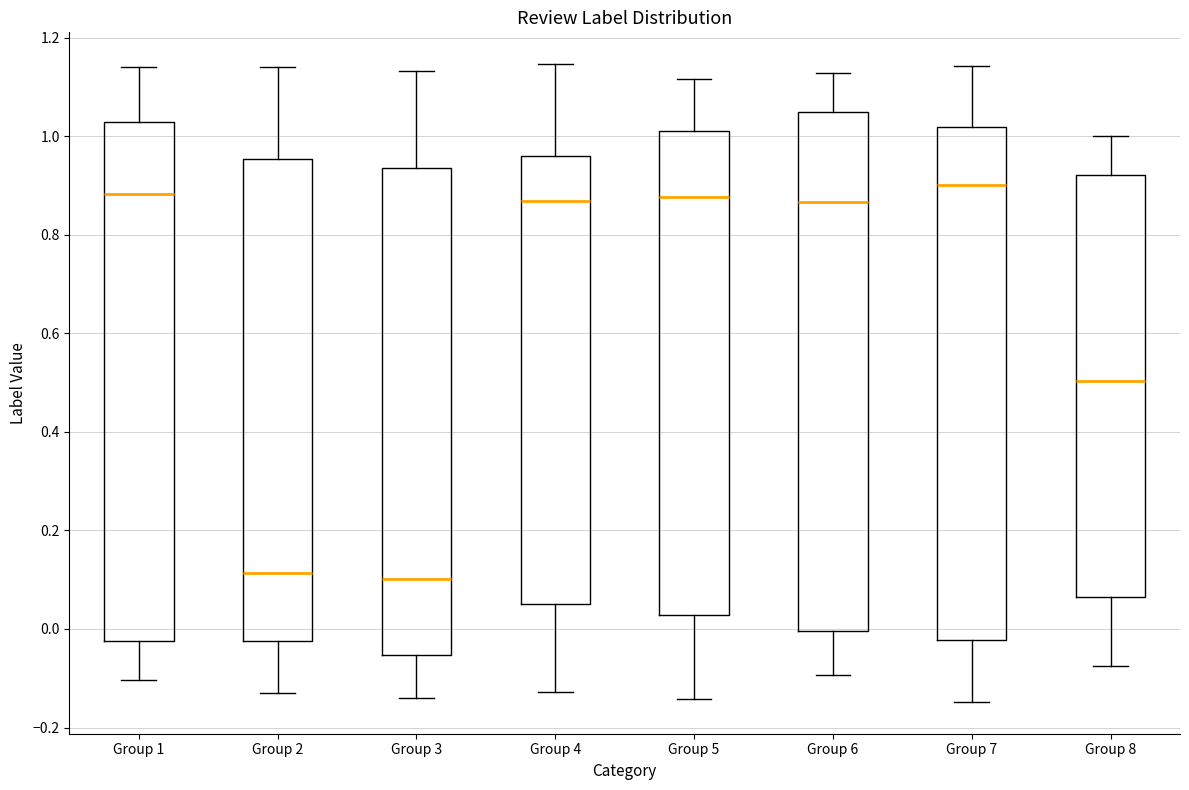

Reading left to right, read every box against the y-axis: the position of its median line, the range the box covers, and the ends of its whiskers. The values are not printed on the chart, so give them approximately, as read against the axis.

Group 1: median 0.88, box -0.02 to 1.02, whiskers -0.10 to 1.14
Group 2: median 0.12, box -0.02 to 0.96, whiskers -0.14 to 1.14
Group 3: median 0.10, box -0.06 to 0.94, whiskers -0.14 to 1.14
Group 4: median 0.86, box 0.04 to 0.96, whiskers -0.12 to 1.14
Group 5: median 0.88, box 0.02 to 1.00, whiskers -0.14 to 1.12
Group 6: median 0.86, box 0.00 to 1.04, whiskers -0.10 to 1.12
Group 7: median 0.90, box -0.02 to 1.02, whiskers -0.14 to 1.14
Group 8: median 0.50, box 0.06 to 0.92, whiskers -0.08 to 1.00